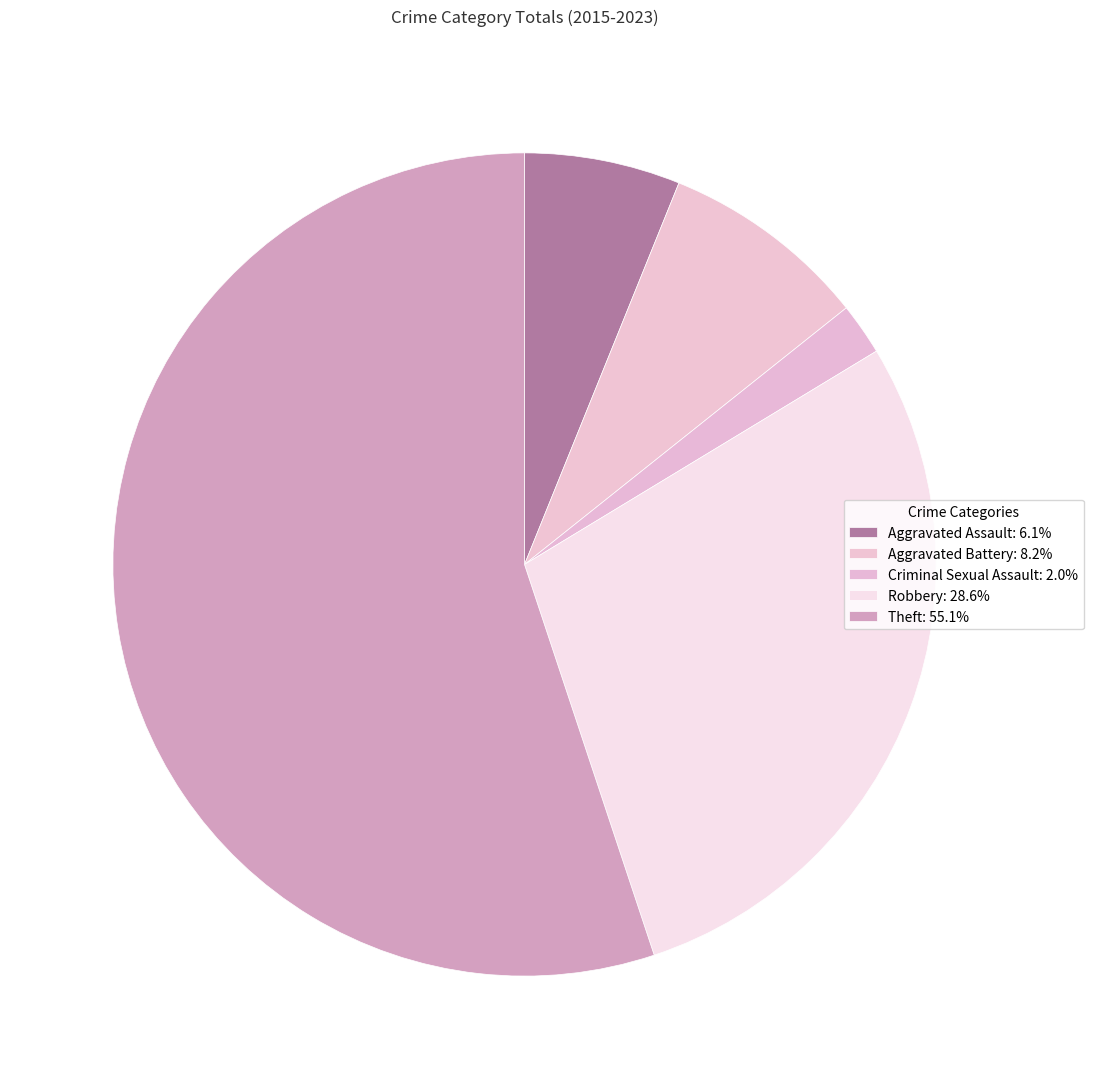

Do Aggravated Assault and Aggravated Battery together represent more than half of the pie?

No